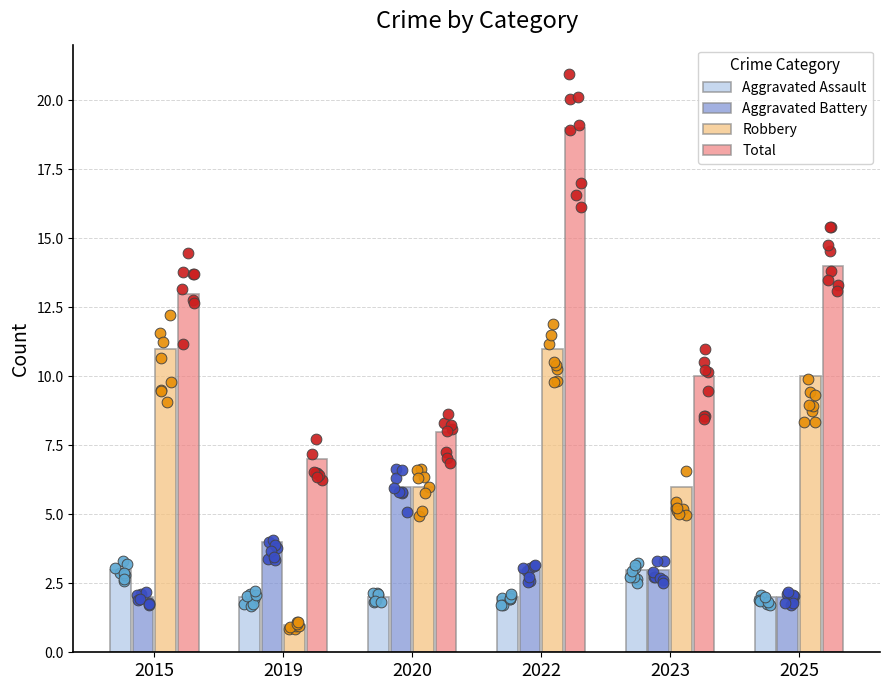

Which series reaches the maximum Y coordinate?

Total